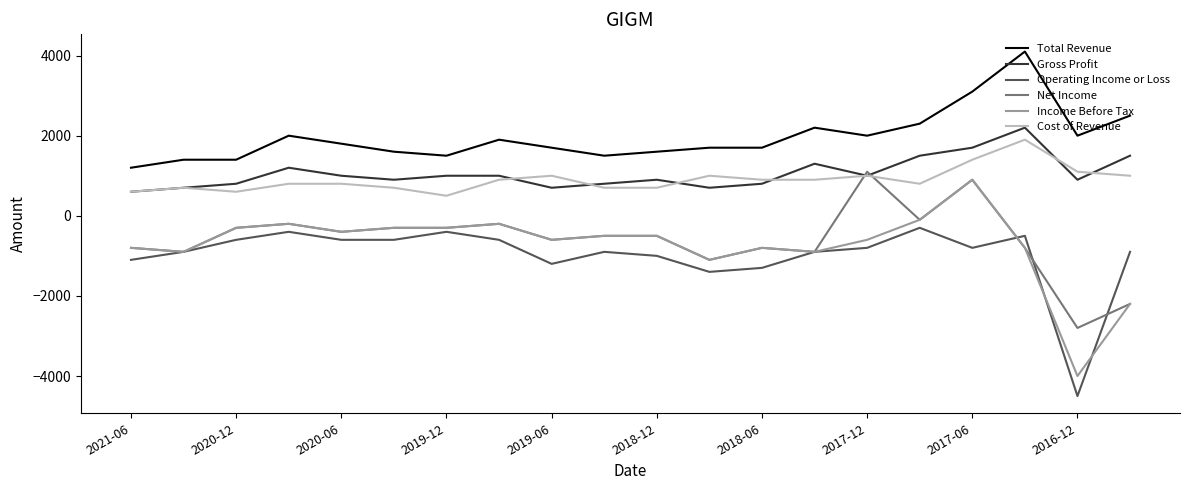

How many lines are shown in the chart?

6